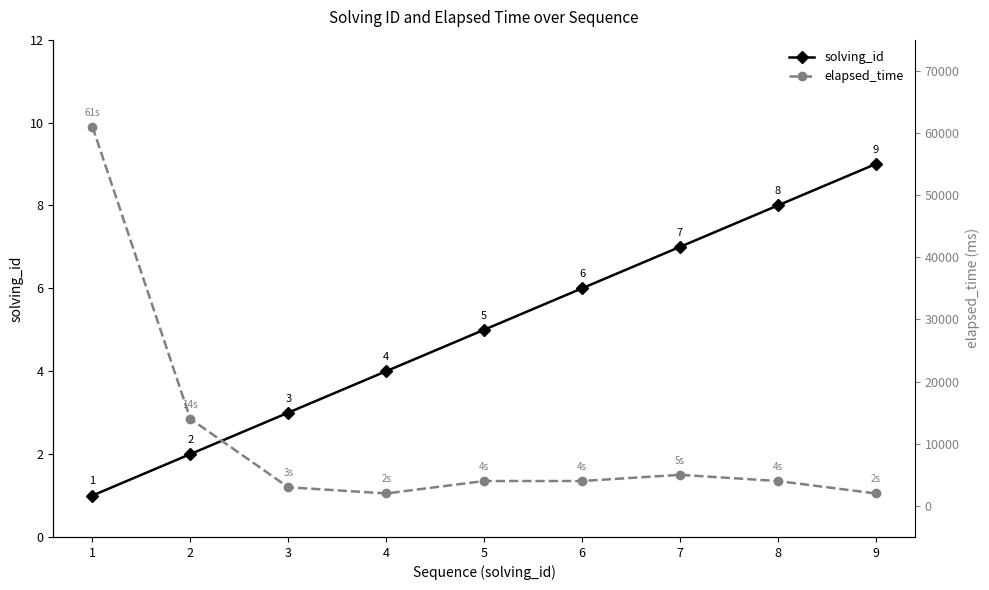

What is the average value of the solving_id series?

5